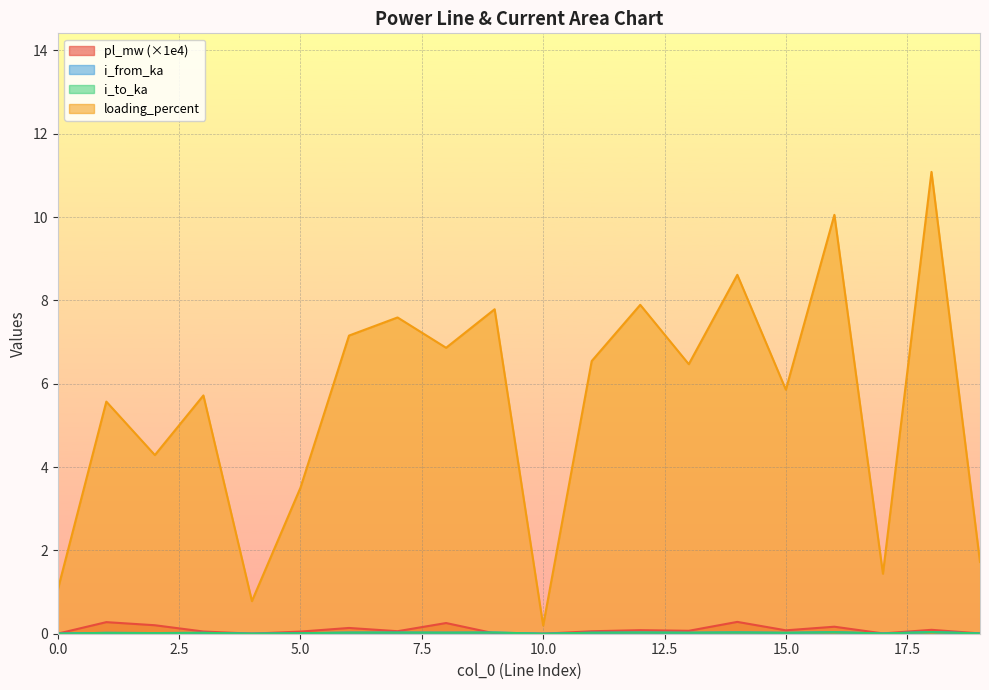

At which category does i_to_ka reach its first local valley?

2